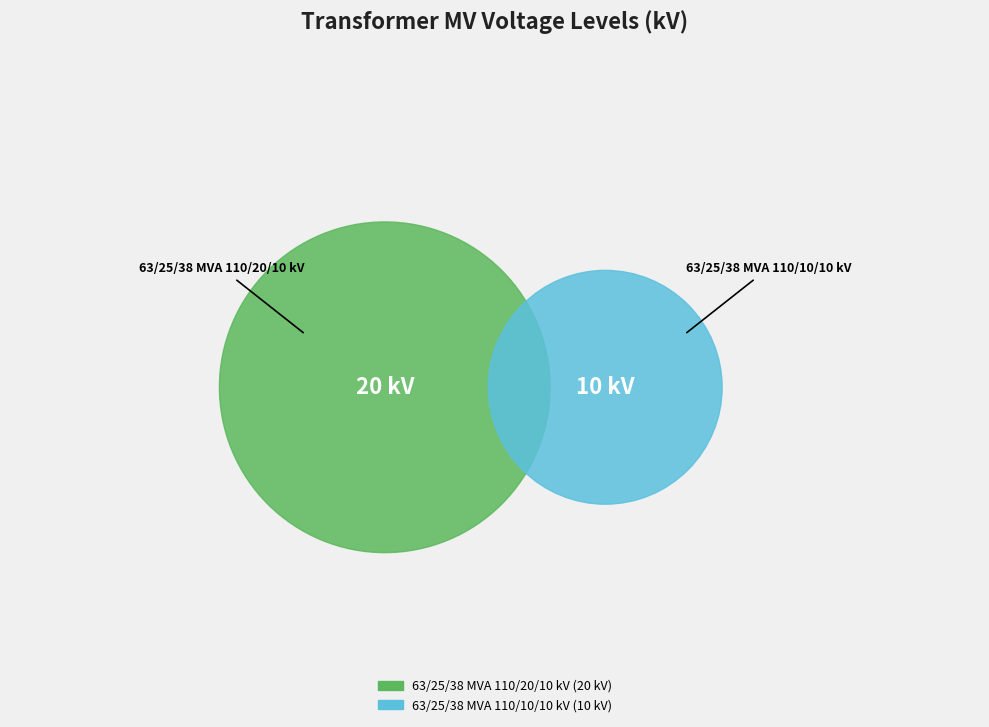

To the nearest percent, what is the combined percentage of 63/25/38 MVA 110/10/10 kV and 63/25/38 MVA 110/20/10 kV?

100%